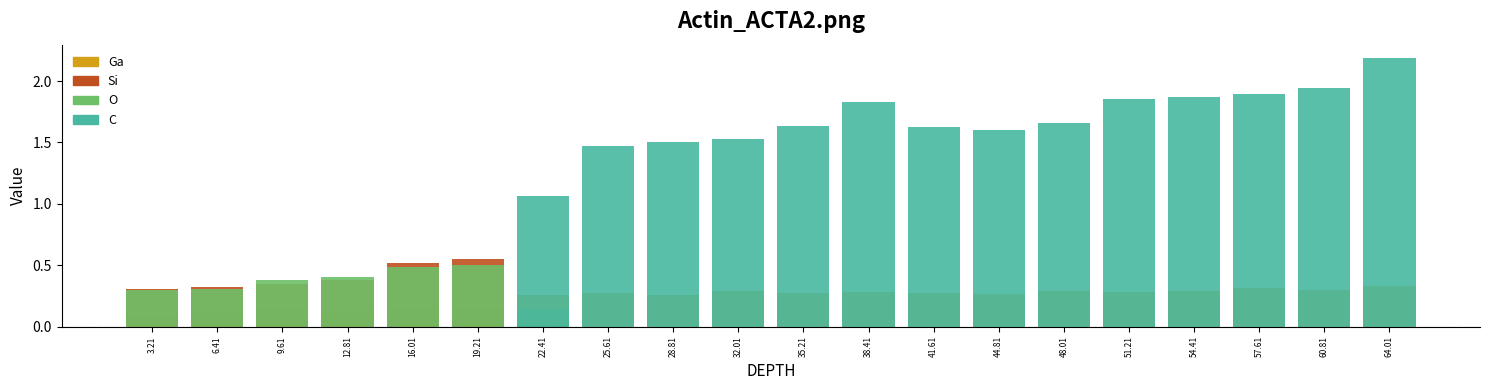

Count the number of data series in this chart.

4